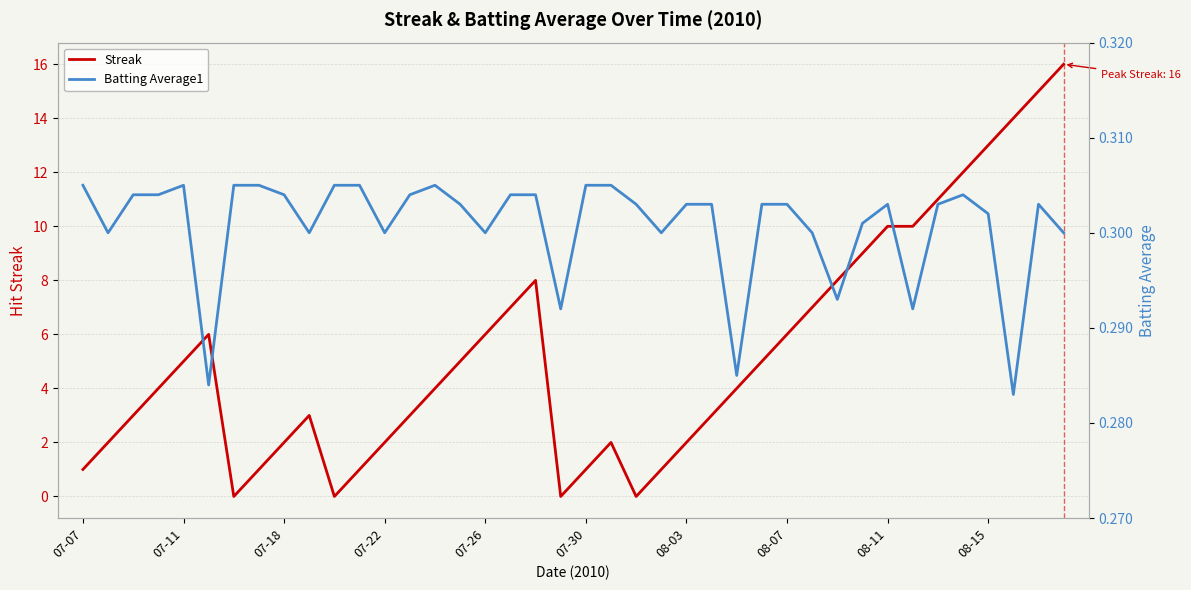

Does the chart display data point markers on the line(s)?

No